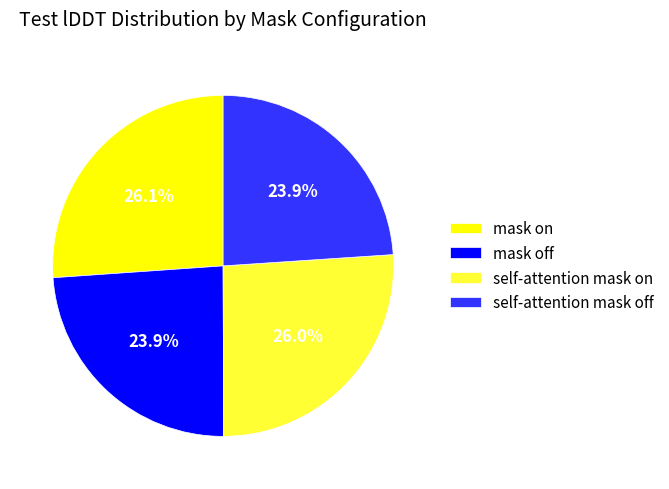

How many segments does this pie chart have?

4